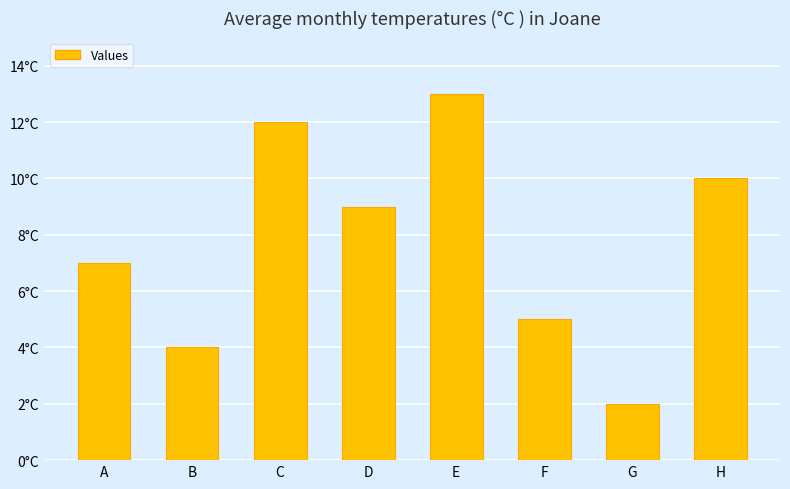

Does the chart contain any negative values?

No